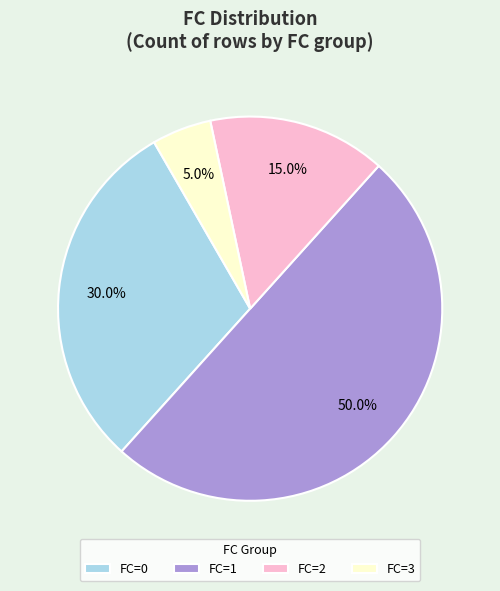

Which category accounts for the majority?

FC=1